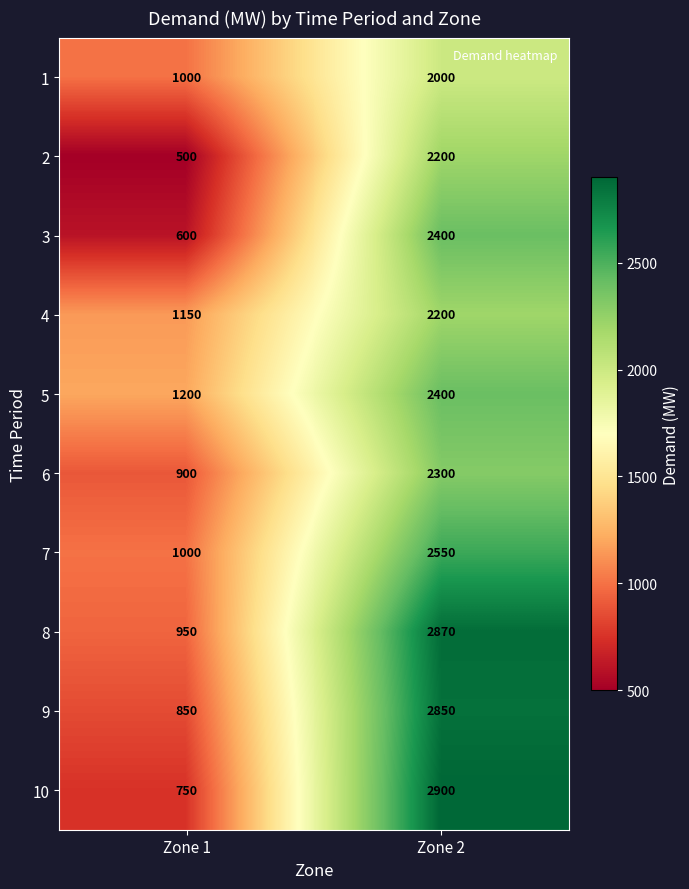

What is the sum of the 1 values at Zone 1 and Zone 2?

3000